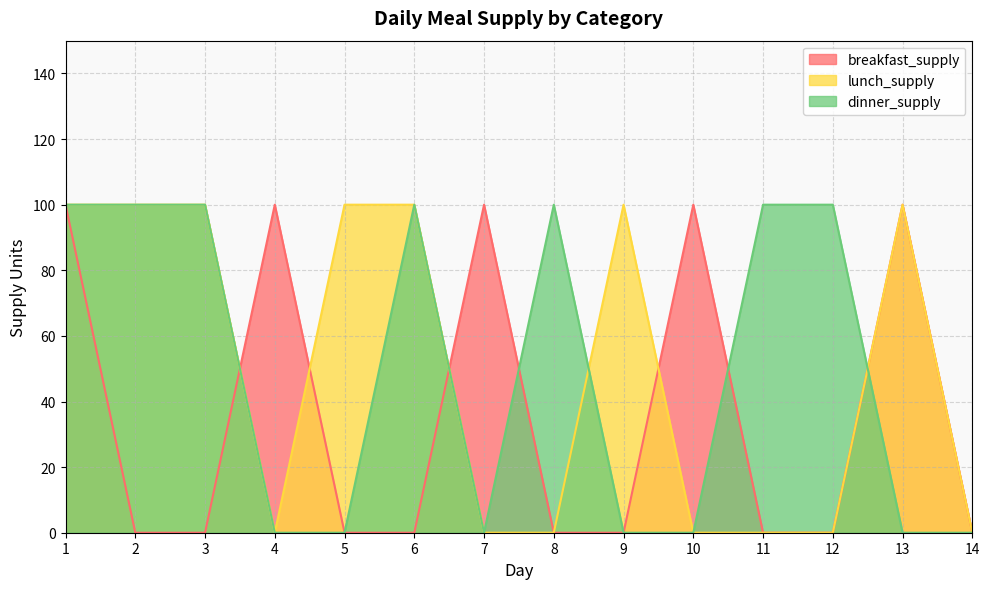

How many interior local valleys does the dinner_supply series have?

1